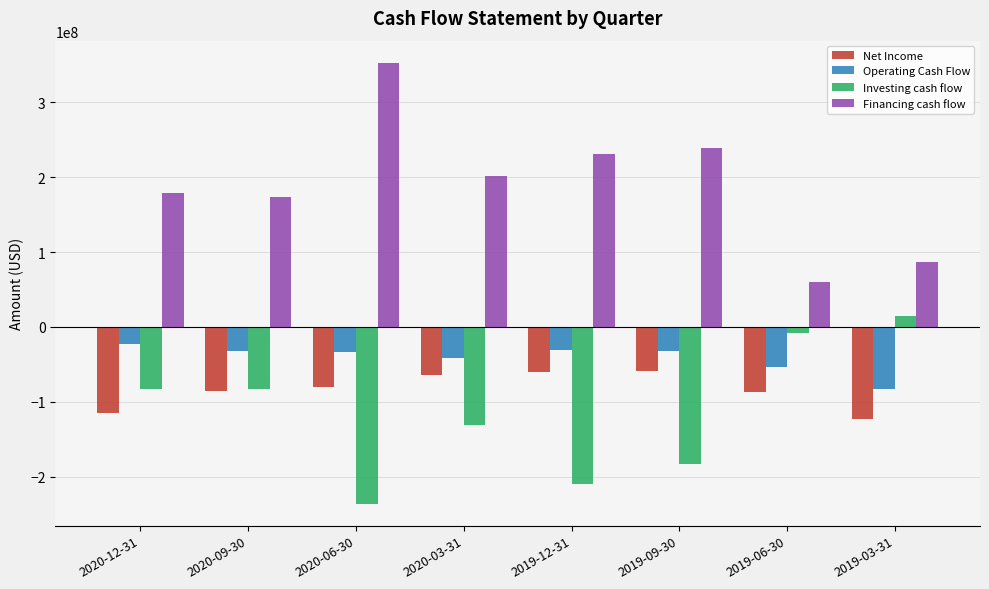

At which category does the chart reach its minimum across all series?

2020-06-30